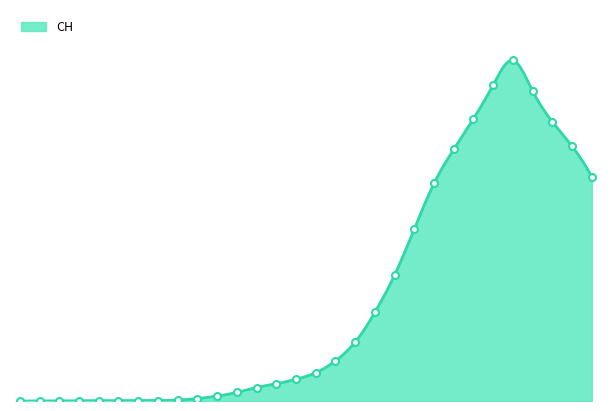

What position from the right is 2020-11-29?

4